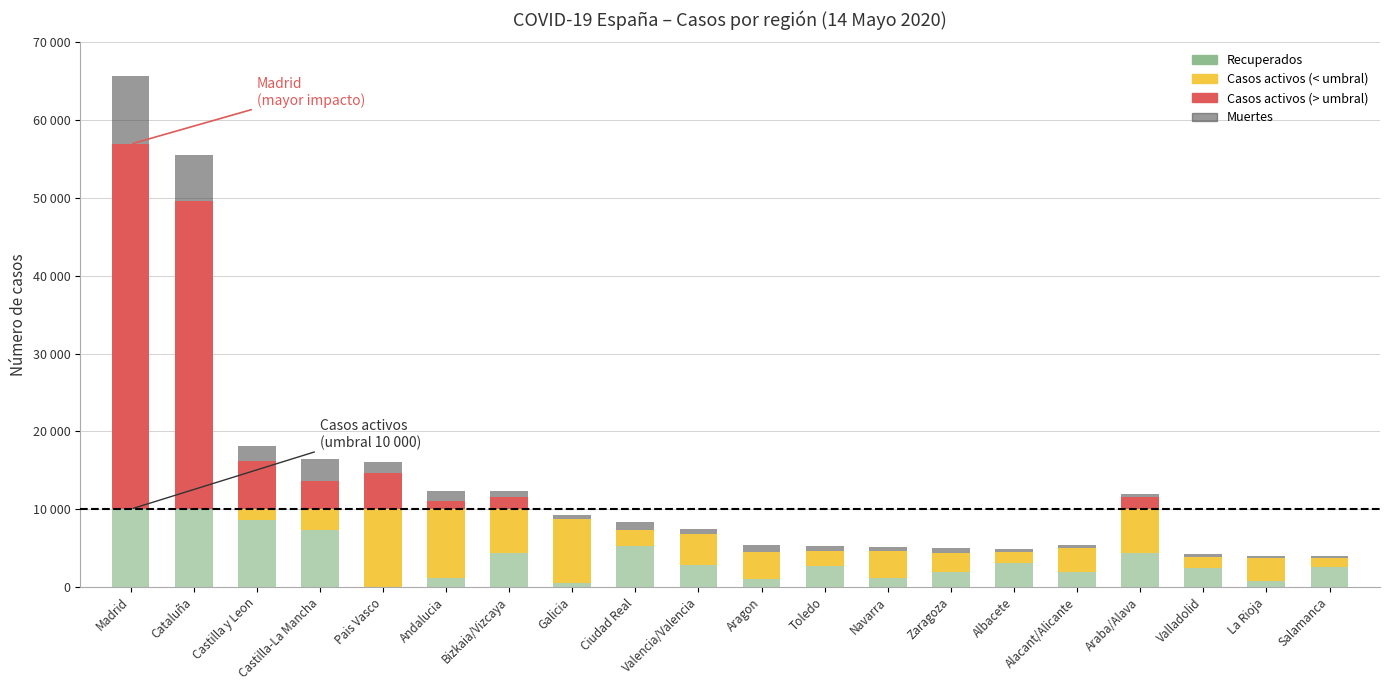

True or false: Recuperados has a value of 1113 at Albacete.

False